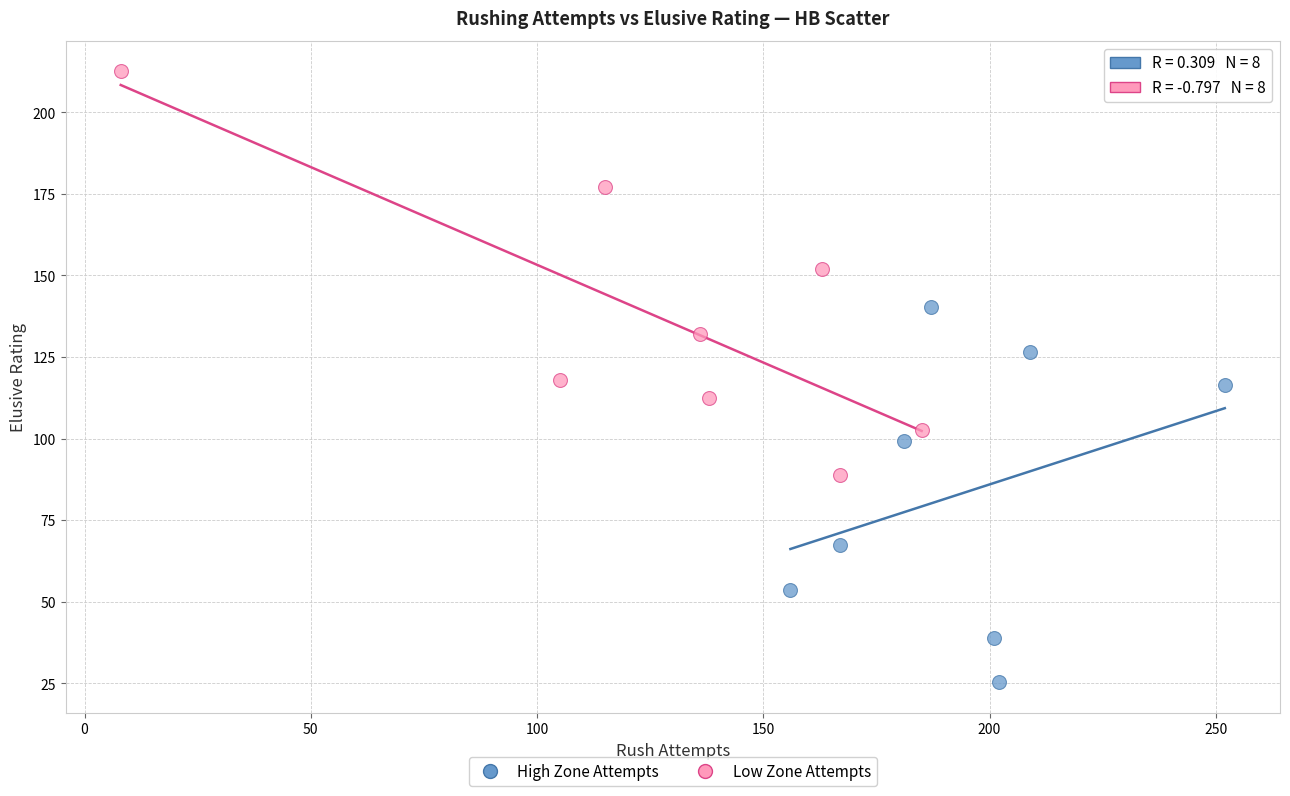

Which series has the widest spread of Y values?

Low Zone Attempts